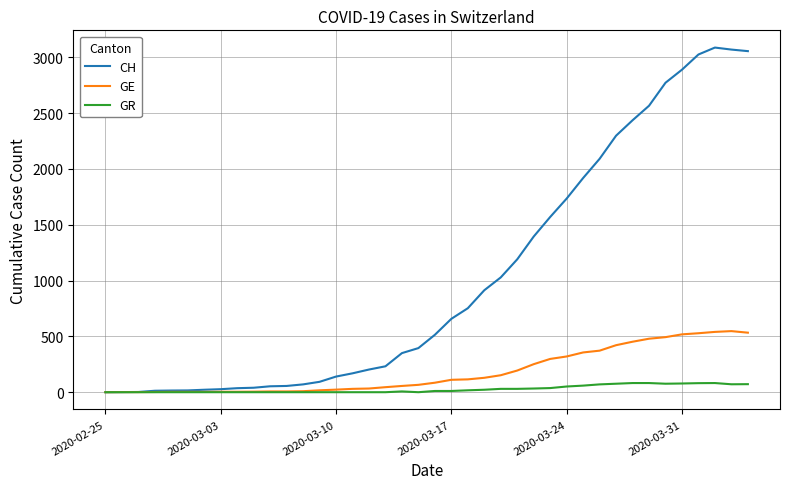

What is the maximum value shown in the chart?

3086